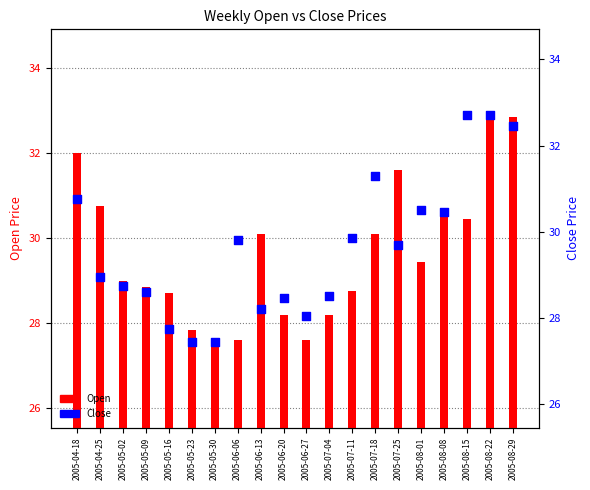

Which series has the largest total across all categories?

Open